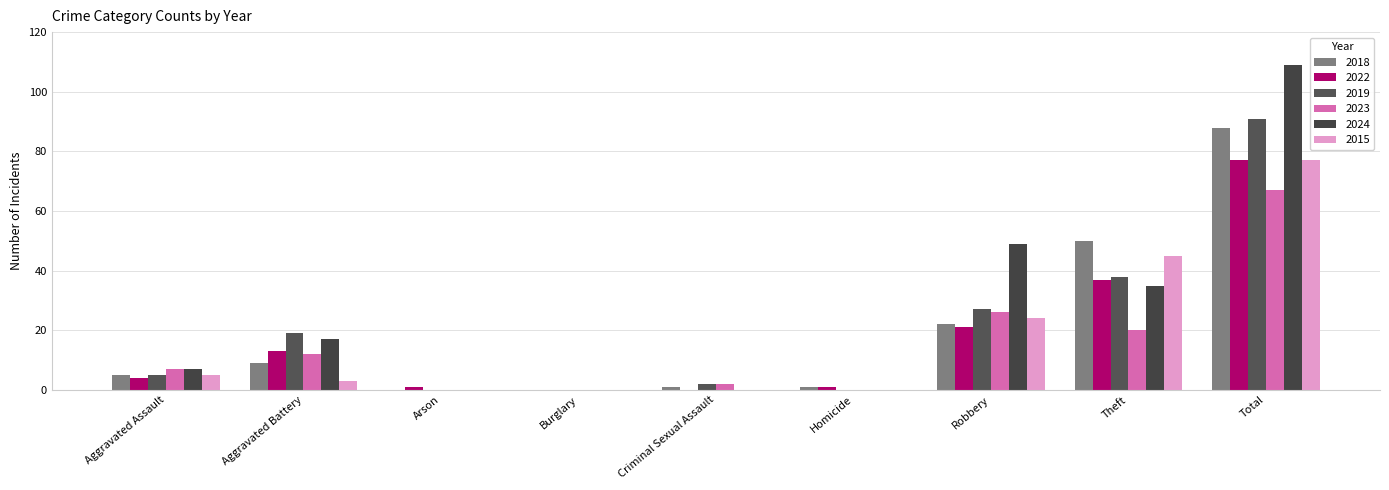

At how many categories does at least one series exceed 63?

1